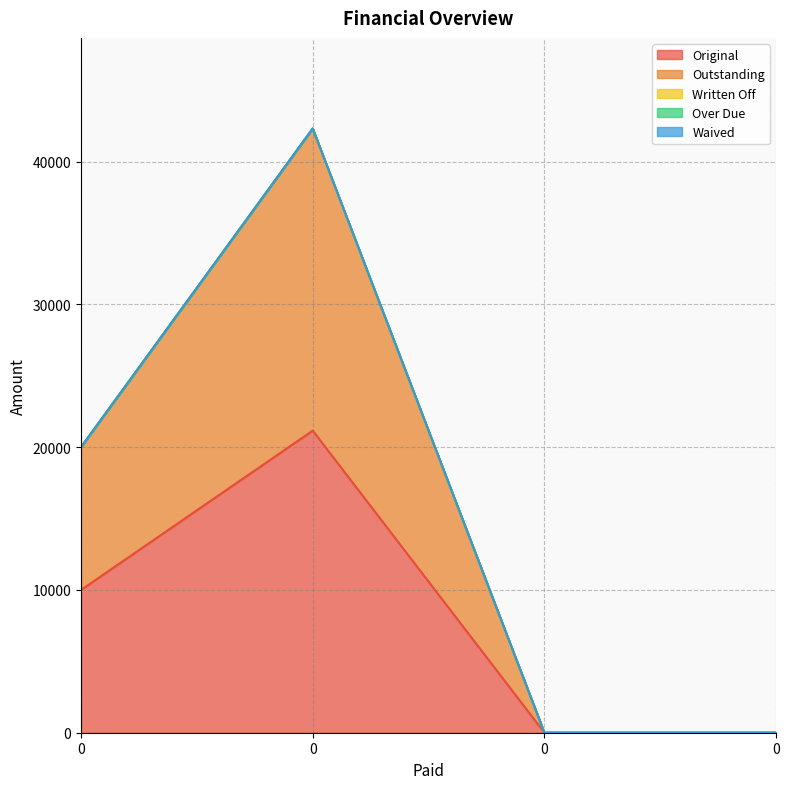

Is it true that Original equals 0.0 at 0?

True